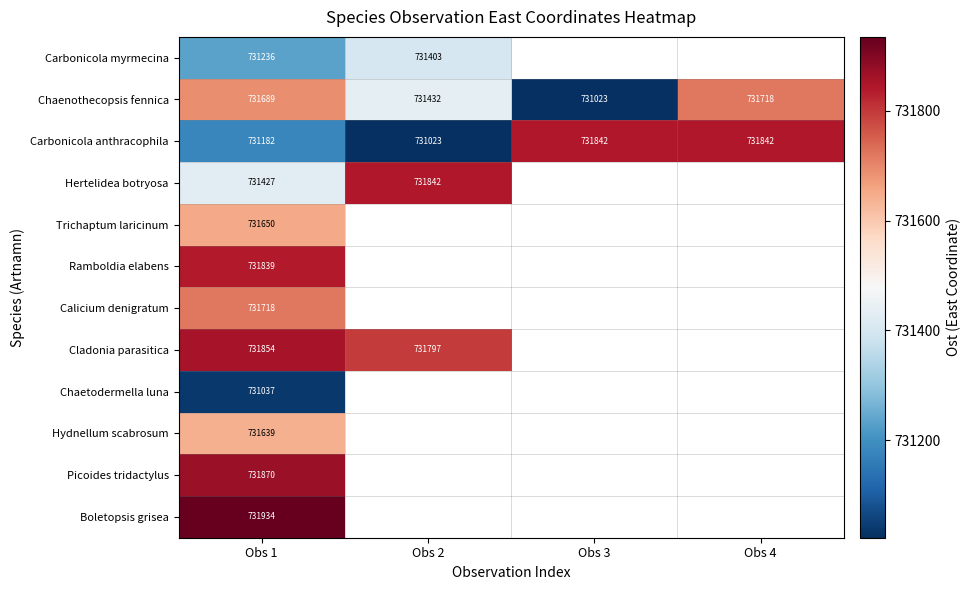

How many values in the Carbonicola anthracophila series are below 731842?

2